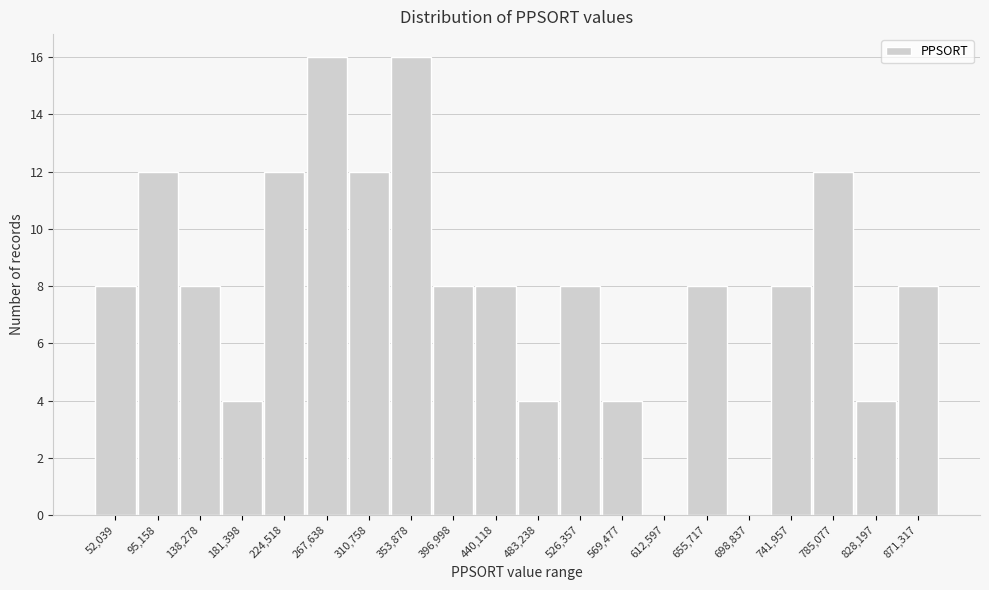

Reading left to right, list all the values displayed in this chart.

52,039=8	95,158=12	138,278=8	181,398=4	224,518=12	267,638=16	310,758=12	353,878=16	396,998=8	440,118=8	483,238=4	526,357=8	569,477=4	612,597=0	655,717=8	698,837=0	741,957=8	785,077=12	828,197=4	871,317=8